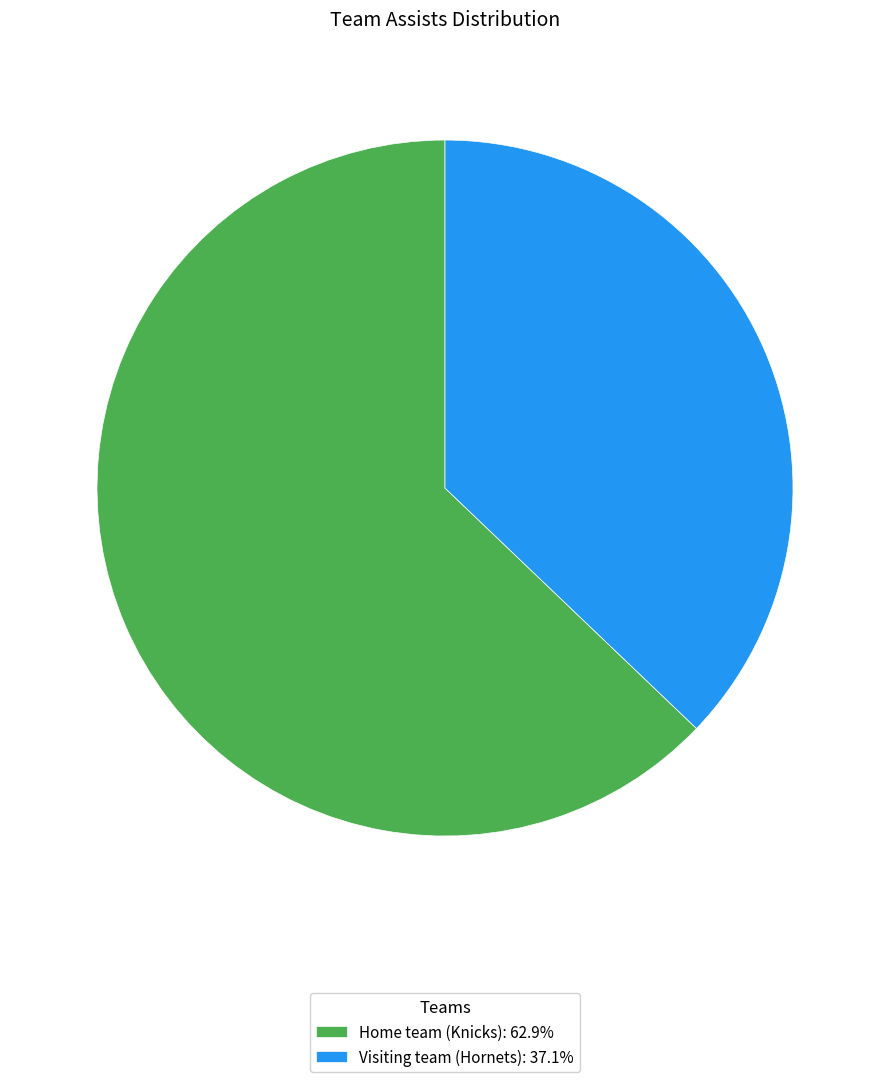

Is the sum of Home team (Knicks) and Visiting team (Hornets) greater than half?

Yes